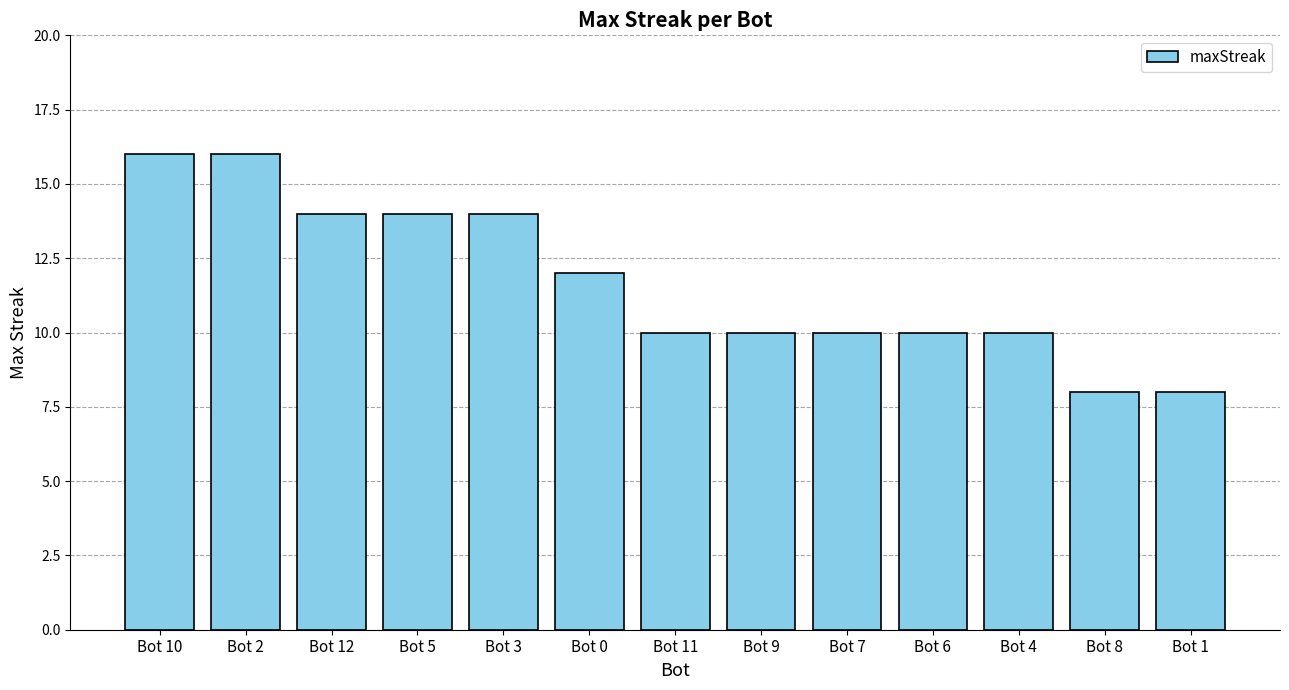

Is it true that the value at Bot 8 is 8?

True